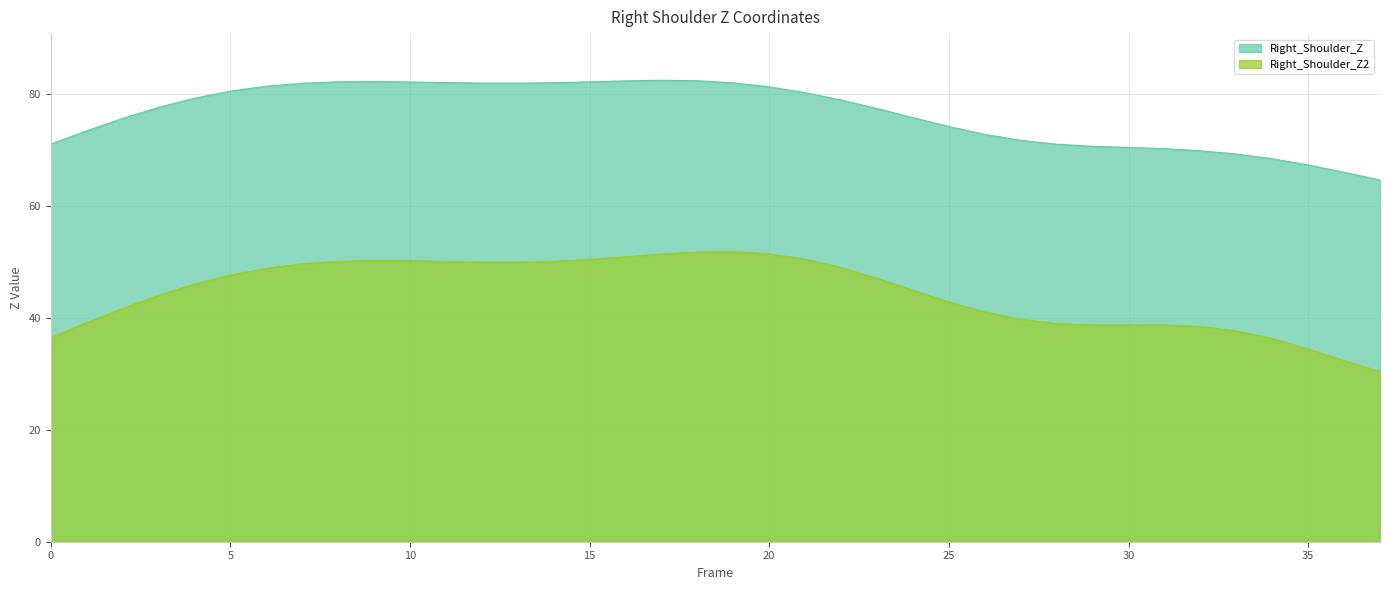

Rank the series by their average value, from highest to lowest.

Right_Shoulder_Z, Right_Shoulder_Z2